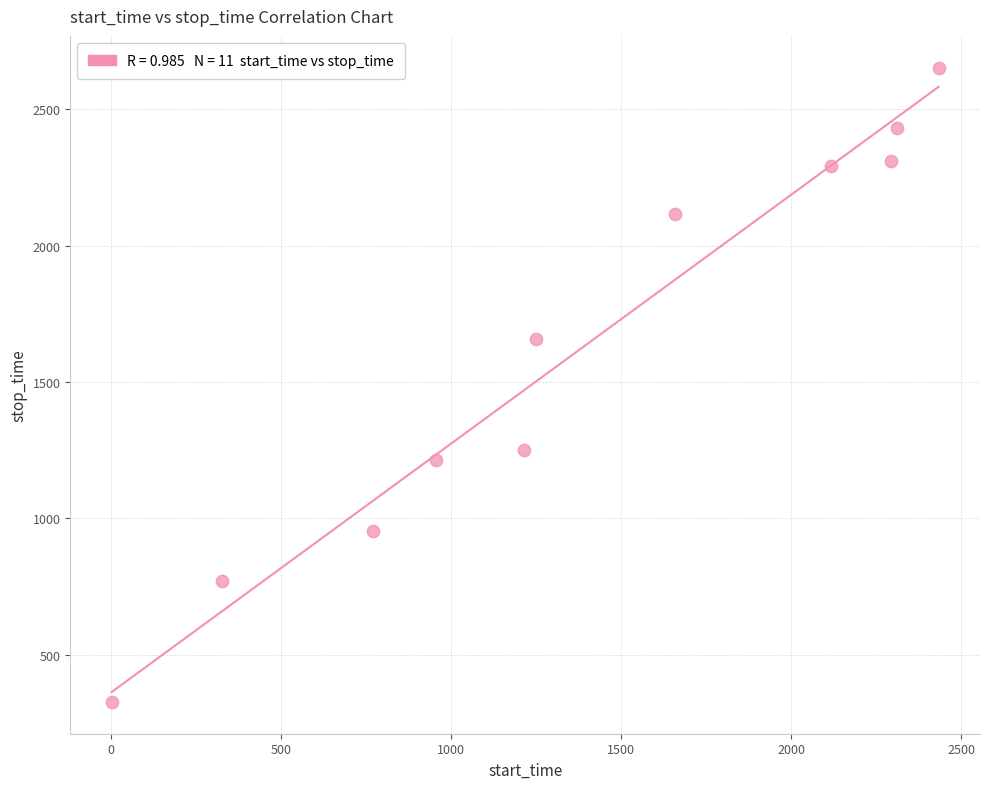

What is the range of X values (max minus min)?

2432